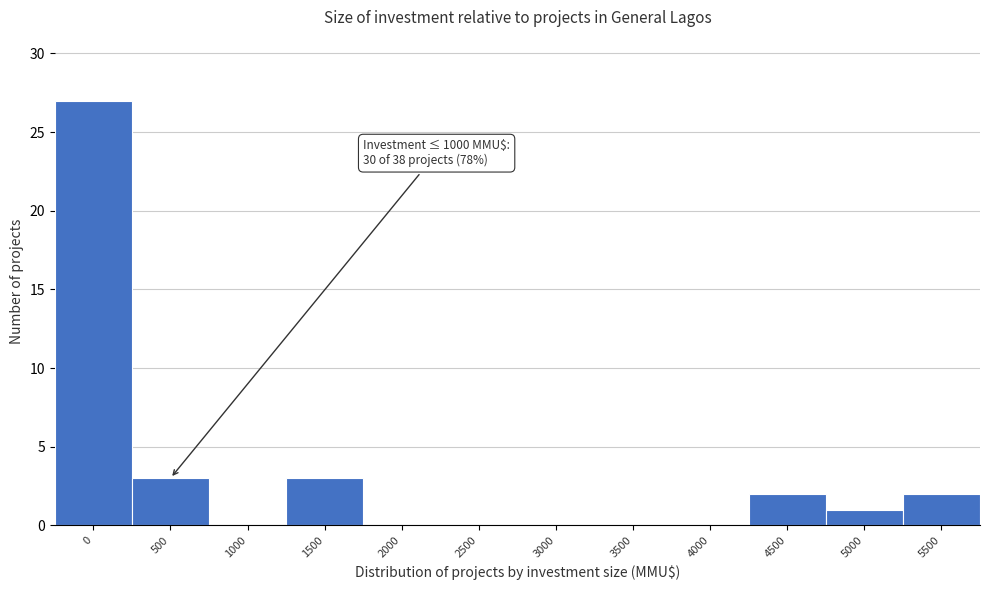

Reading left to right, what are all the values shown in this chart?

0=27	500=3	1000=0	1500=3	2000=0	2500=0	3000=0	3500=0	4000=0	4500=2	5000=1	5500=2